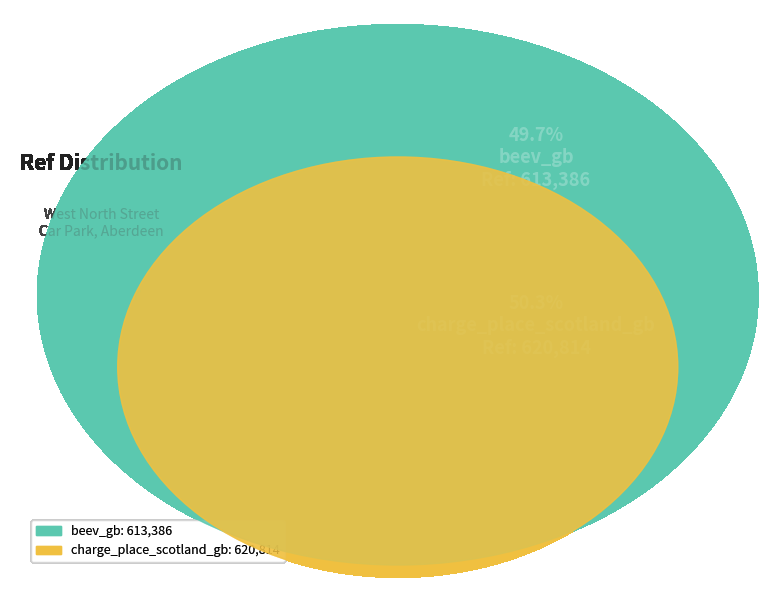

What percentage is the beev_gb slice, to the nearest percent?

50%